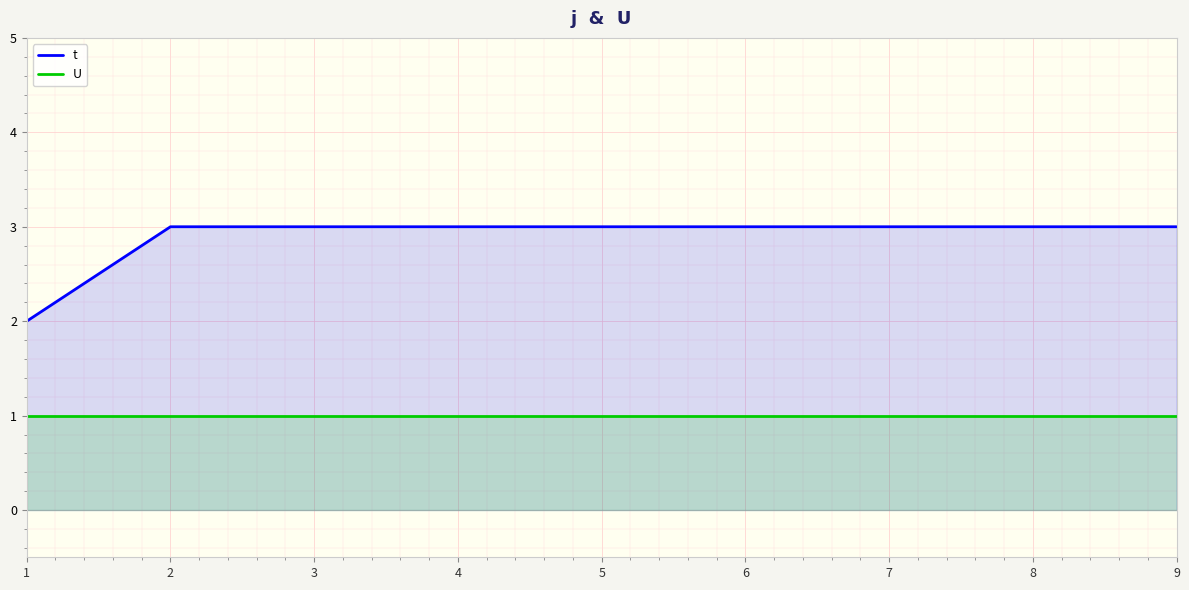

Which series has the largest total across all categories?

t